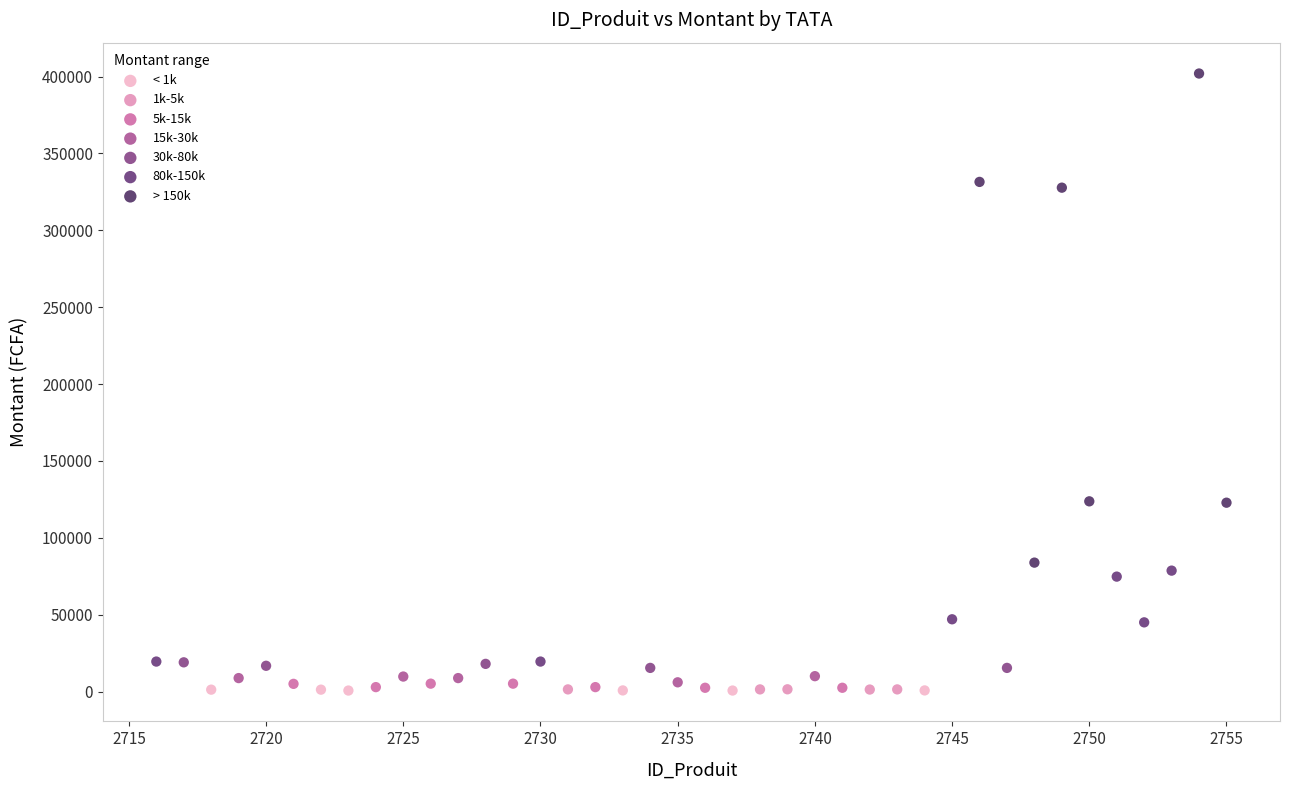

Which series reaches the maximum Y coordinate?

> 150k